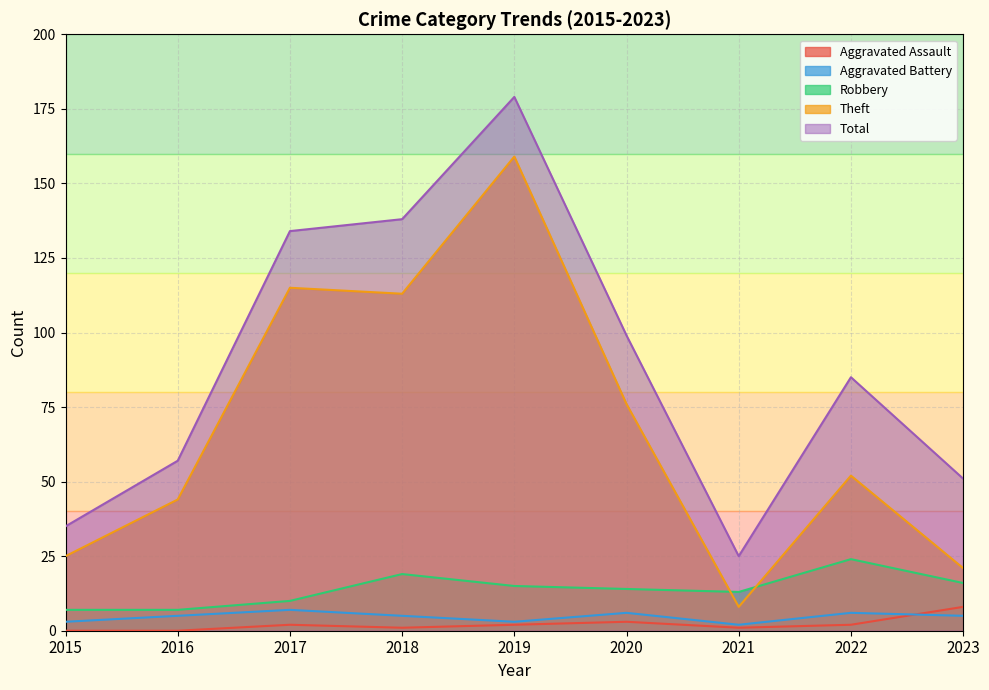

True or false: Robbery has a value of 7 at 2016.

True